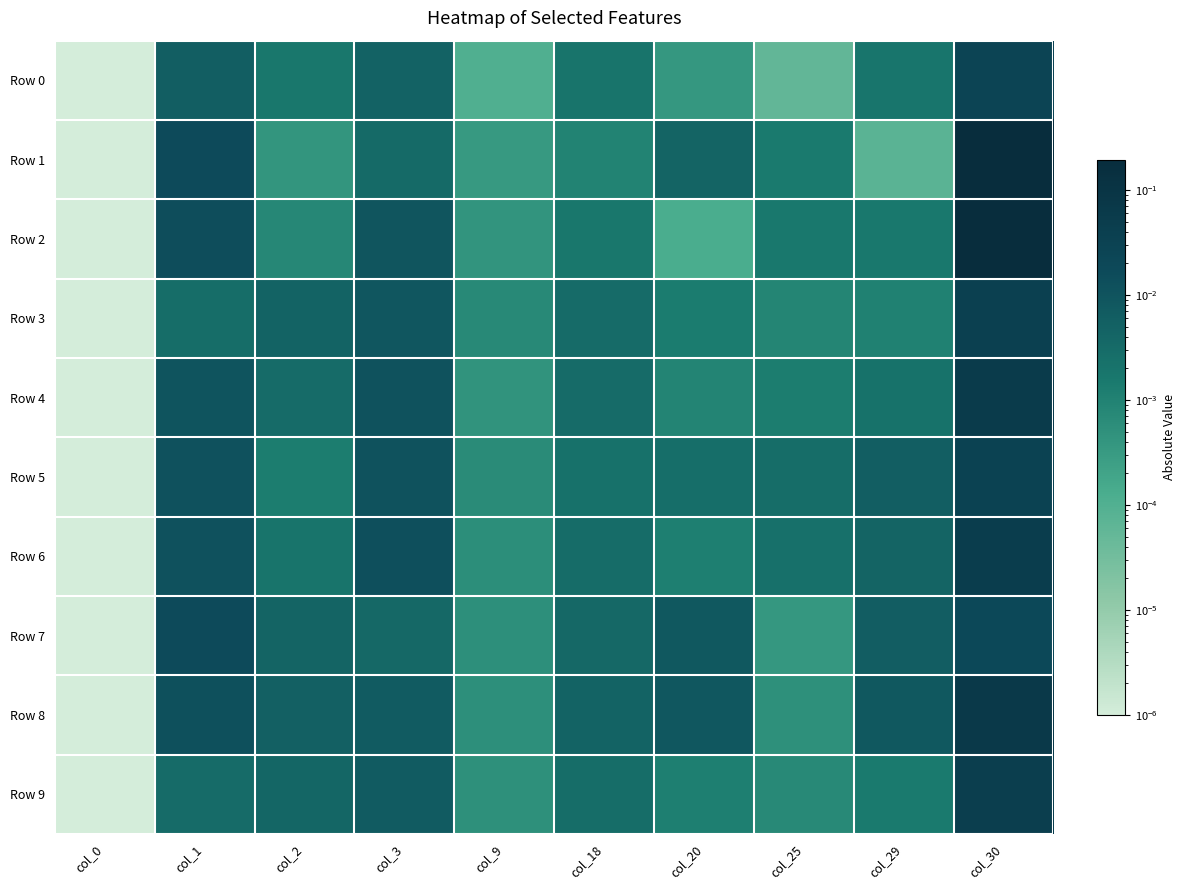

Which series has the largest total across all categories?

Row 2